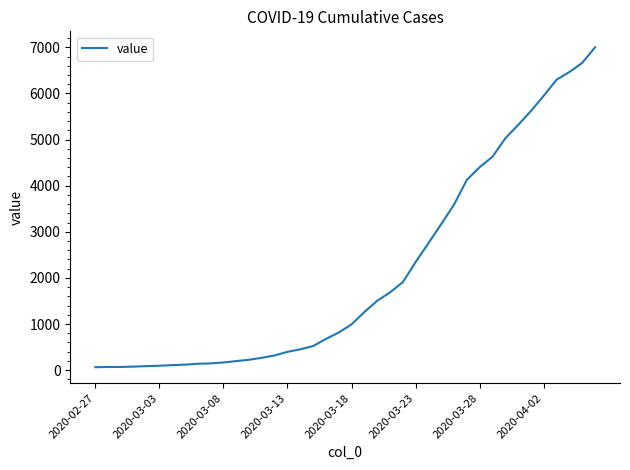

Does the chart have visible grid lines?

No